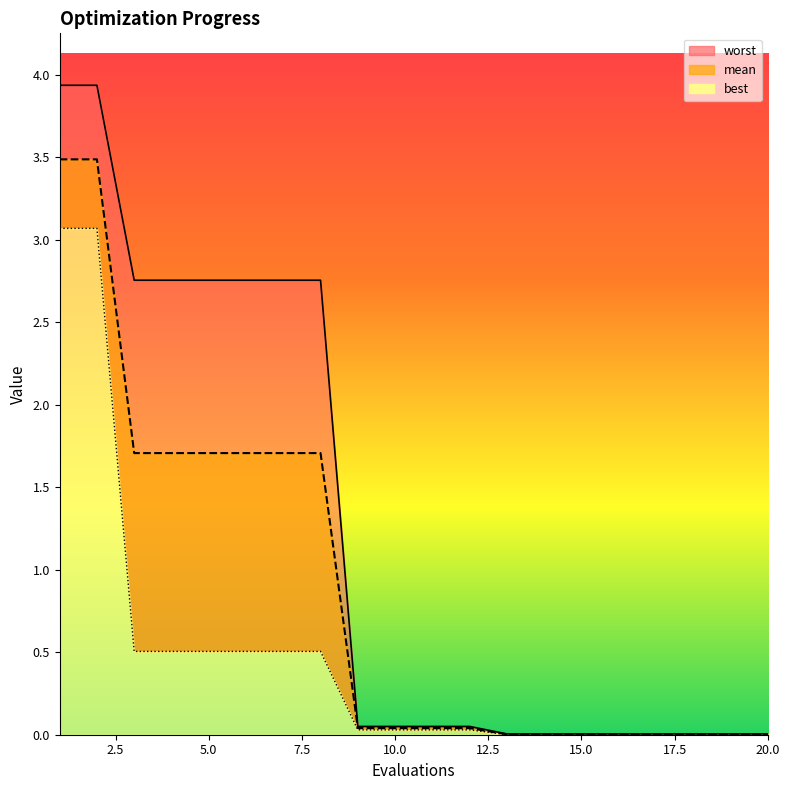

Reading left to right, extract all data points from this chart.

mean: 1=3.5	2=3.5	3=1.7	4=1.7	5=1.7	6=1.7	7=1.7	8=1.7	9=0.0	10=0.0	11=0.0	12=0.0	13=0.0	14=0.0	15=0.0	16=0.0	17=0.0	18=0.0	19=0.0	20=0.0
best: 1=3.1	2=3.1	3=0.5	4=0.5	5=0.5	6=0.5	7=0.5	8=0.5	9=0.0	10=0.0	11=0.0	12=0.0	13=0.0	14=0.0	15=0.0	16=0.0	17=0.0	18=0.0	19=0.0	20=0.0
worst: 1=3.9	2=3.9	3=2.8	4=2.8	5=2.8	6=2.8	7=2.8	8=2.8	9=0.1	10=0.1	11=0.1	12=0.1	13=0.0	14=0.0	15=0.0	16=0.0	17=0.0	18=0.0	19=0.0	20=0.0